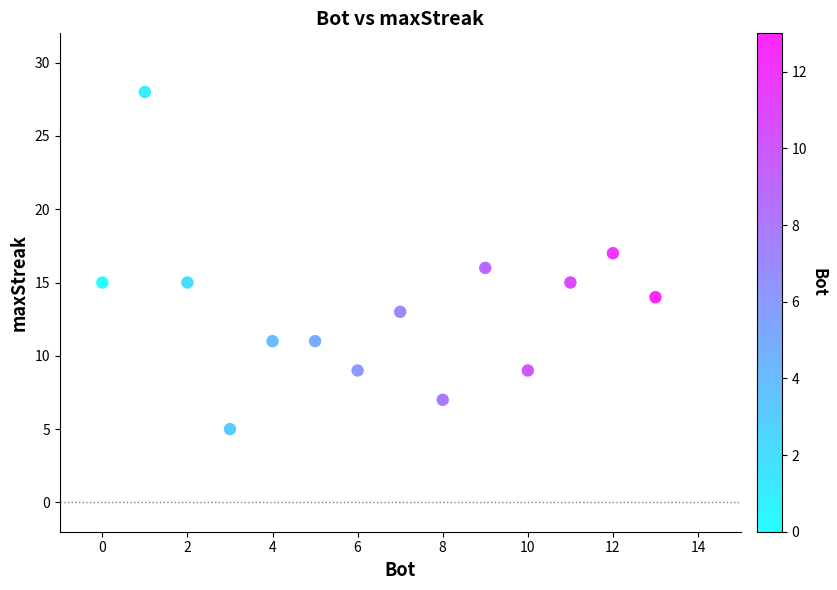

What is the range of X values (max minus min)?

13